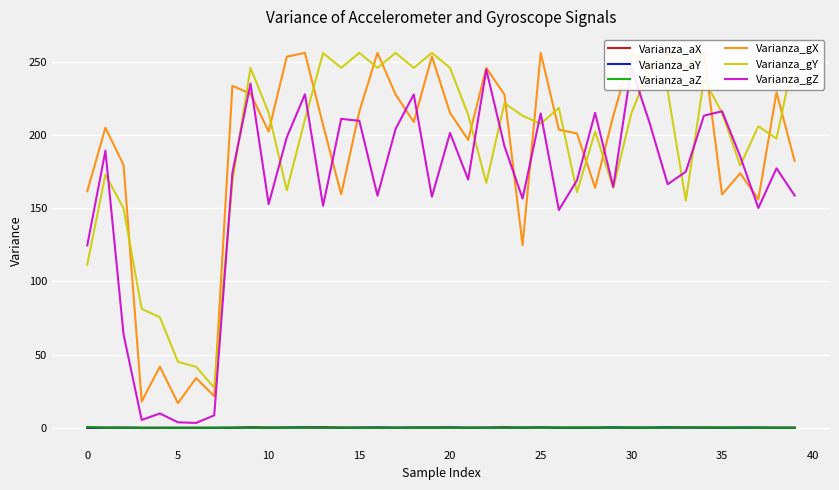

Count the number of data series in this chart.

6